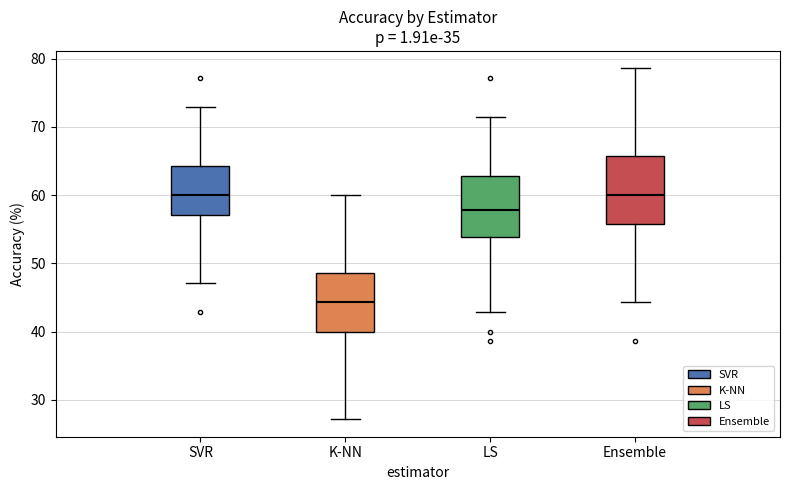

Reading left to right, read every box against the y-axis: the position of its median line, the range the box covers, and the ends of its whiskers. The values are not printed on the chart, so give them approximately, as read against the axis.

SVR: median 60, box 57 to 64, whiskers 47 to 73
K-NN: median 44, box 40 to 49, whiskers 27 to 60
LS: median 58, box 54 to 63, whiskers 43 to 71
Ensemble: median 60, box 56 to 66, whiskers 44 to 79